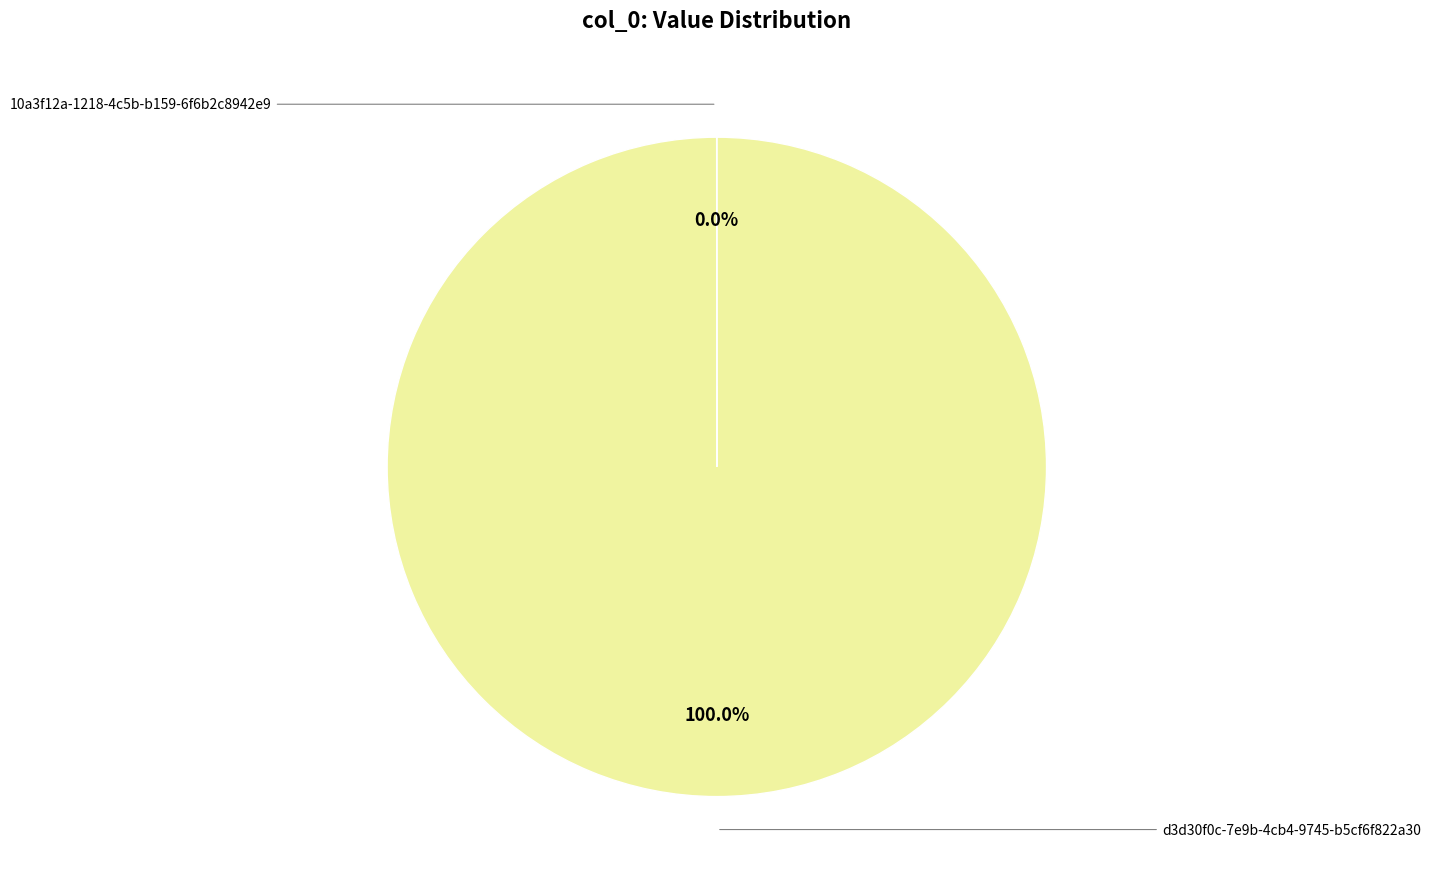

How many segments does this pie chart have?

2